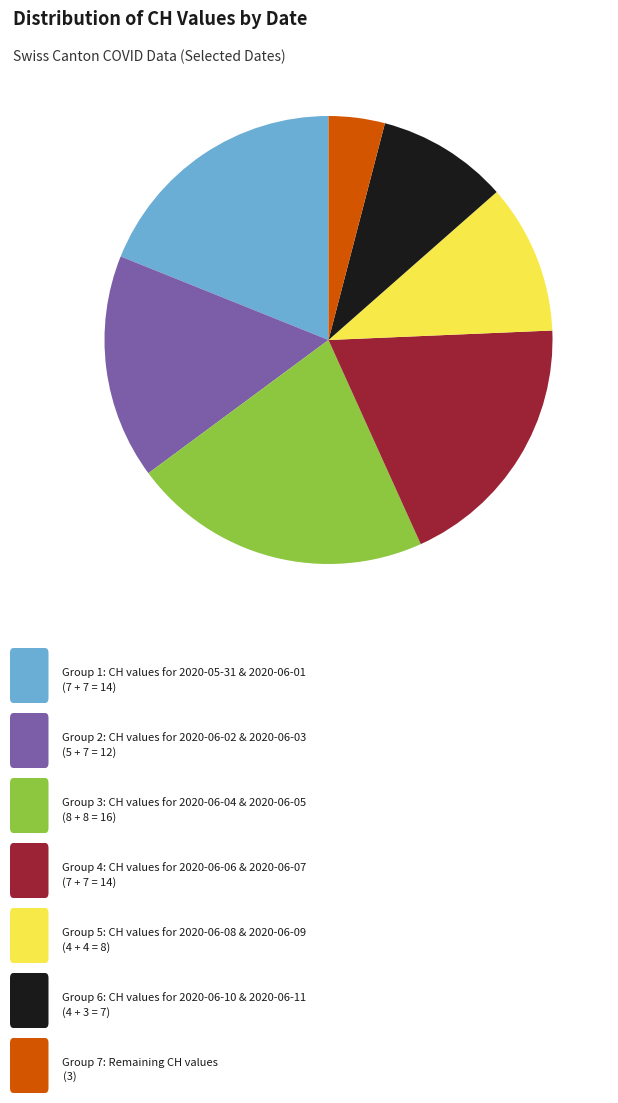

Does any single category account for the majority?

No